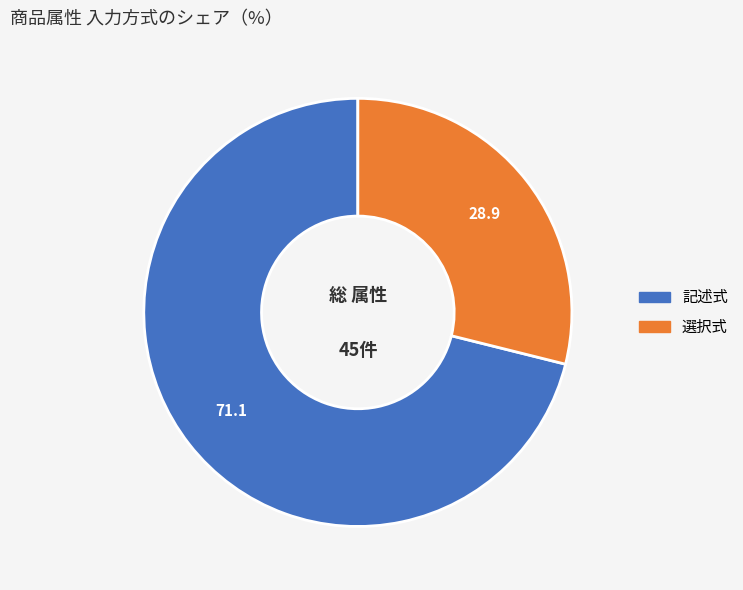

Count the number of slices in the pie.

2